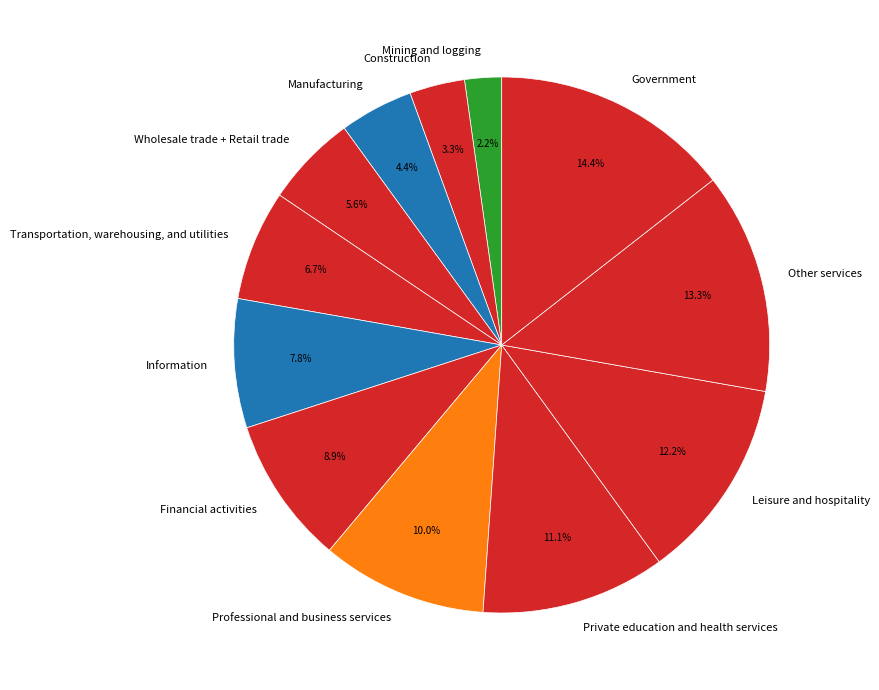

What percentage do Transportation, warehousing, and utilities and Financial activities together represent?

15.6%